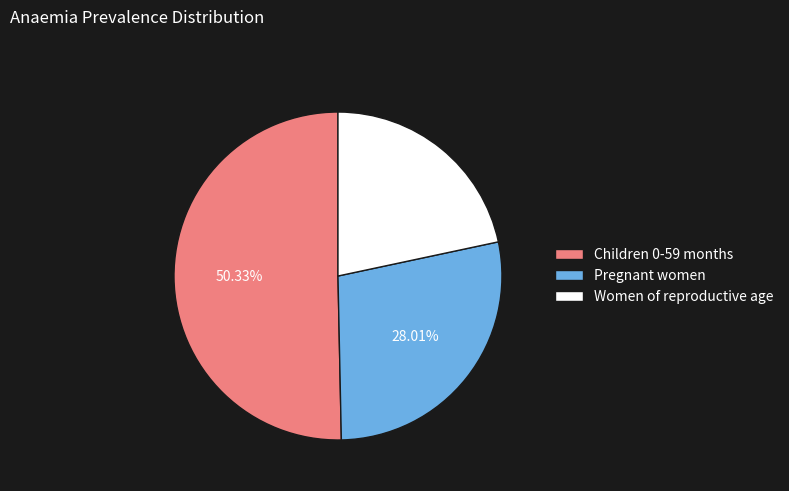

To the nearest percent, what portion does Pregnant women represent?

28%